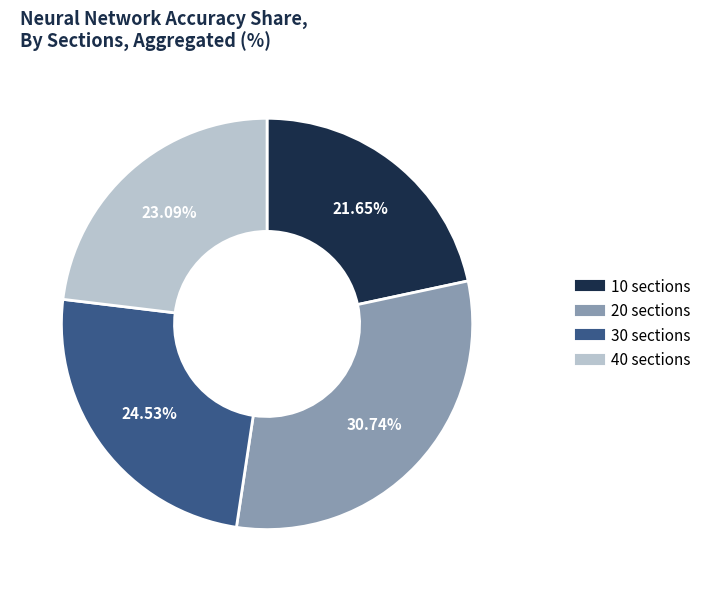

Is the sum of 20 and 30 greater than half?

Yes